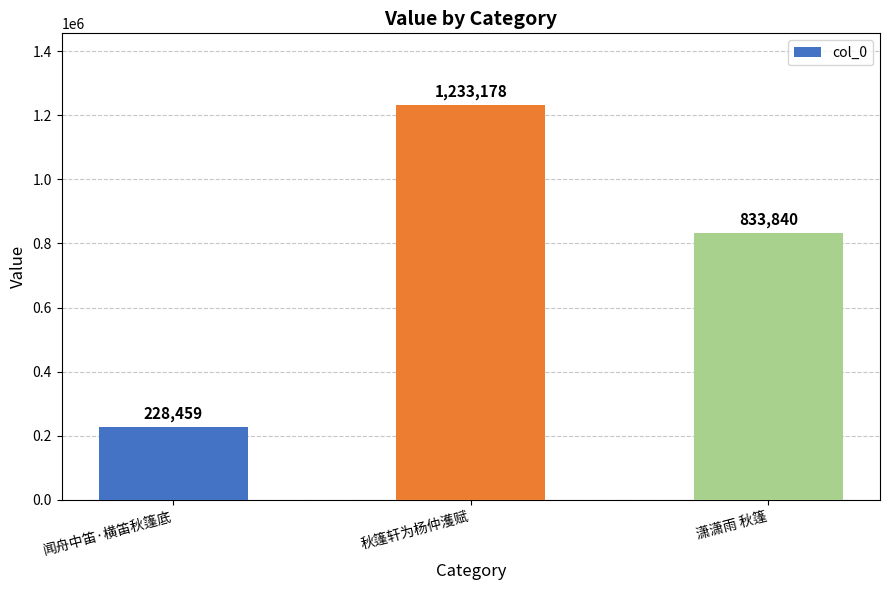

Reading left to right, extract all data points from this chart.

228459	1233178	833840